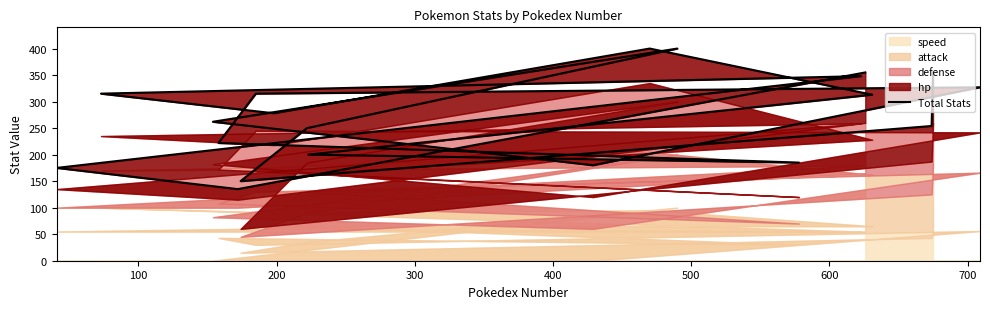

What is the greatest value displayed?

400